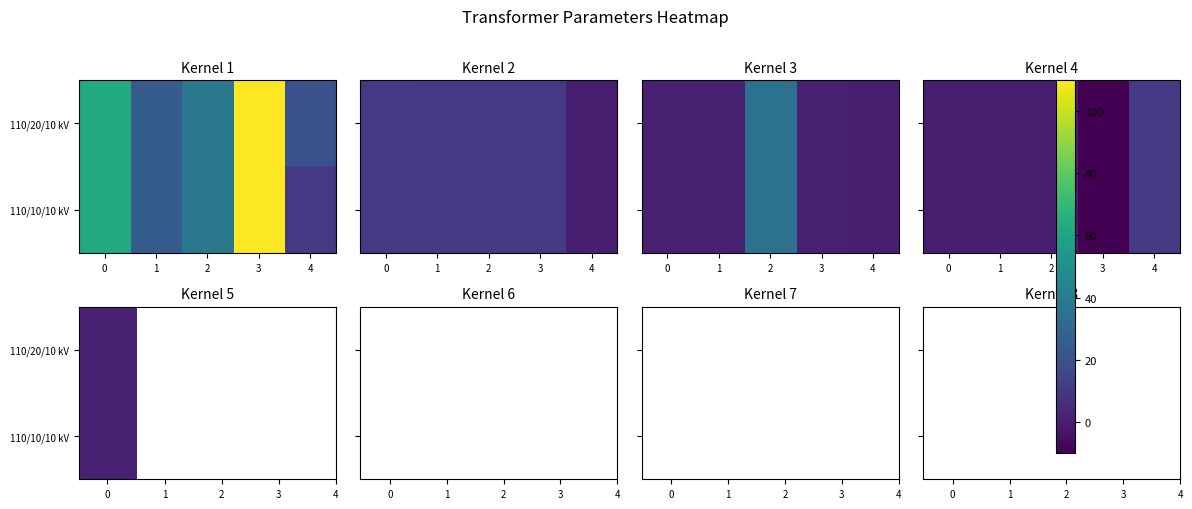

What is the difference between the maximum and minimum values in the 110/10/10 kV series?

20